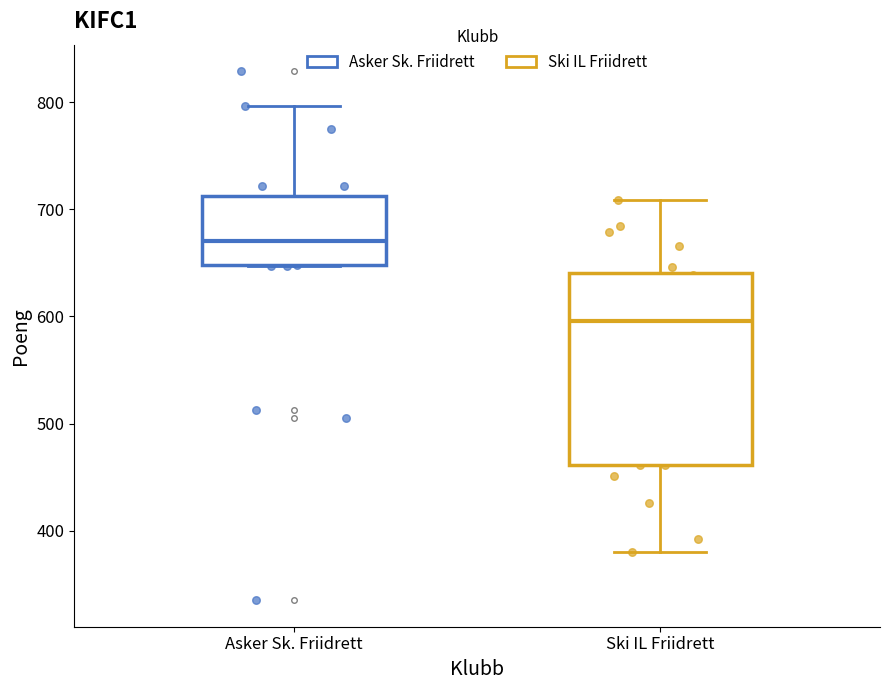

Where does the median line of the box for Asker Sk. Friidrett sit on the y-axis? The values are not printed on the chart, so give them approximately, as read against the axis.

670